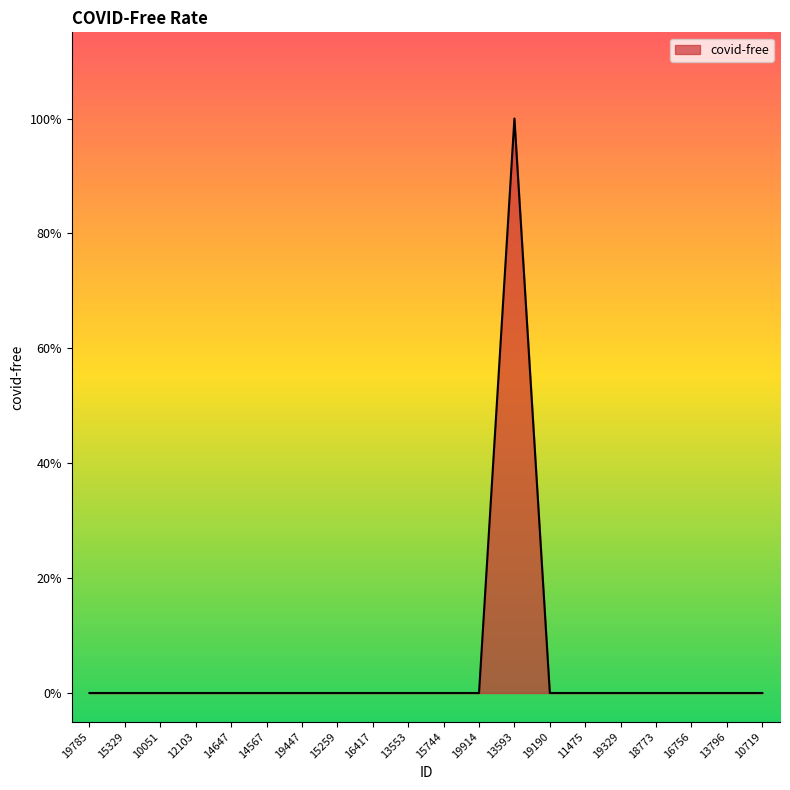

How many interior local peaks (higher than both neighbors) does the data have?

1